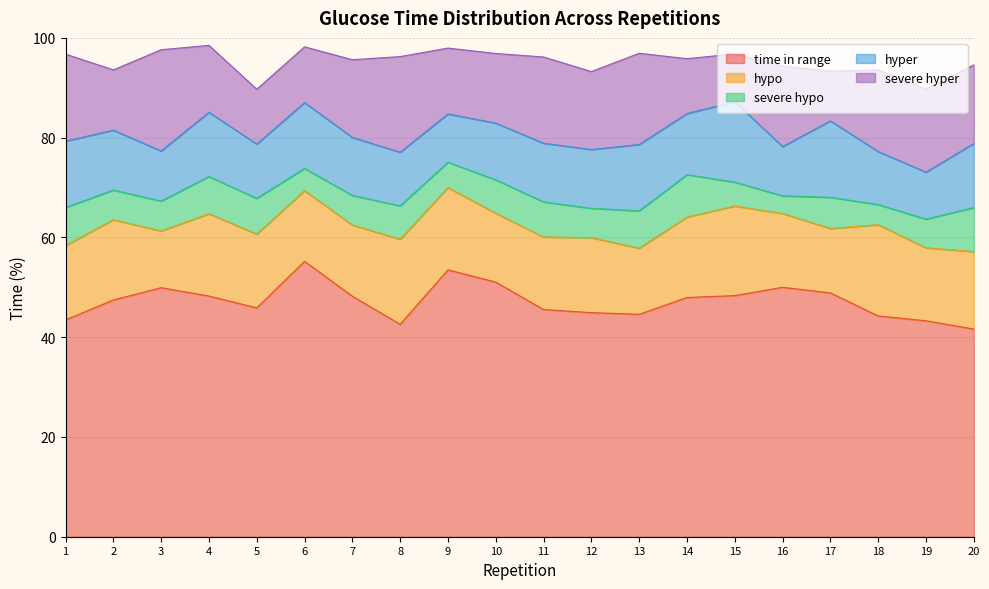

What is the sum of all hypo values?

302.5